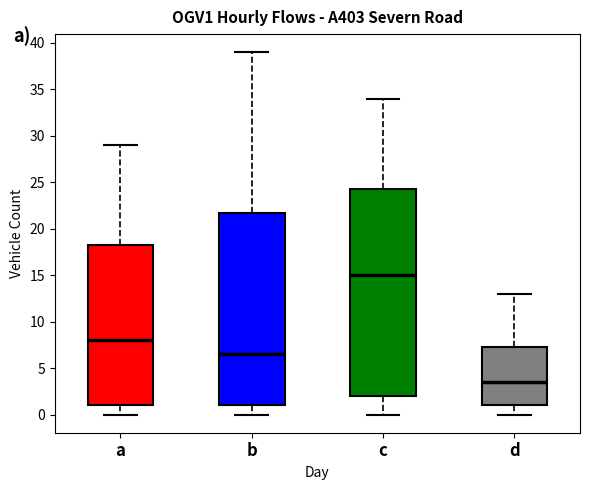

Where is the upper edge of the box for c on the y-axis? The values are not printed on the chart, so give them approximately, as read against the axis.

24.5